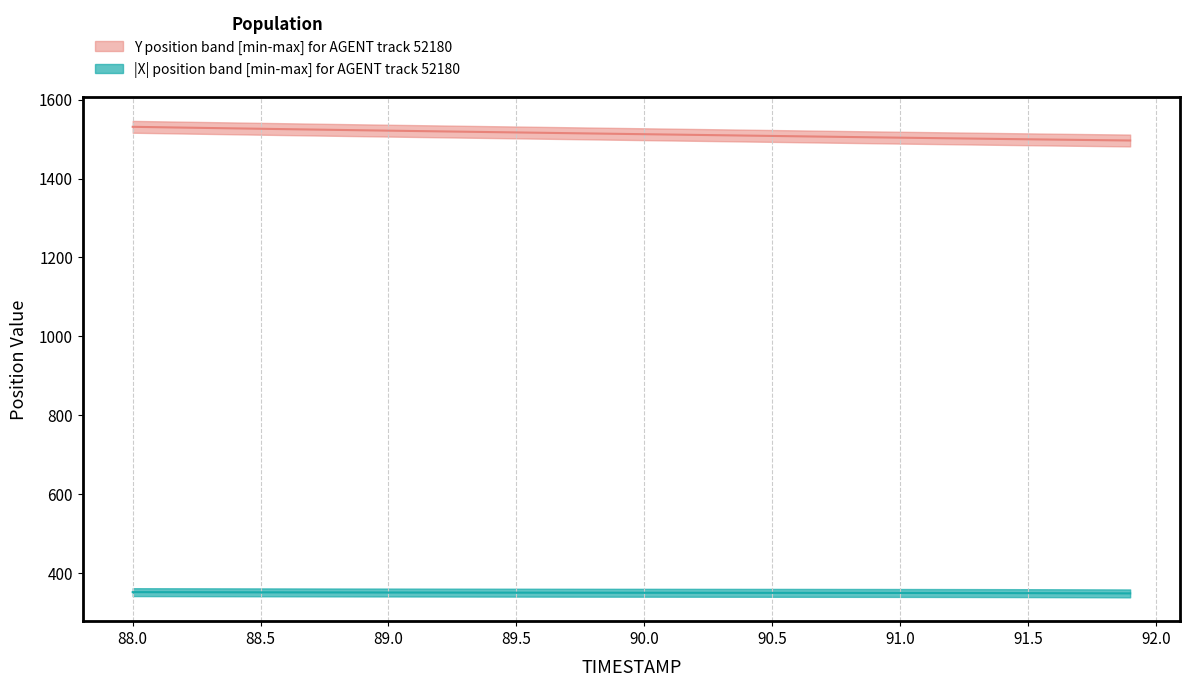

How many data points does each series have?

40